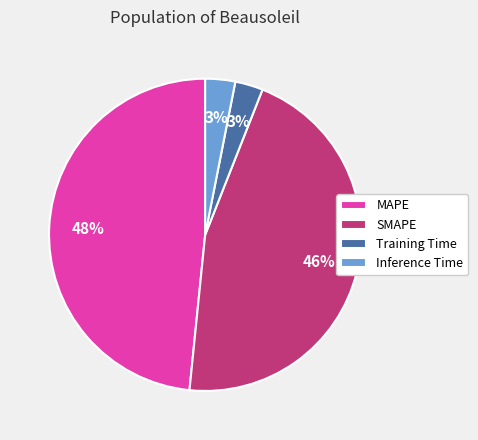

Between SMAPE and Inference Time, which is larger?

SMAPE